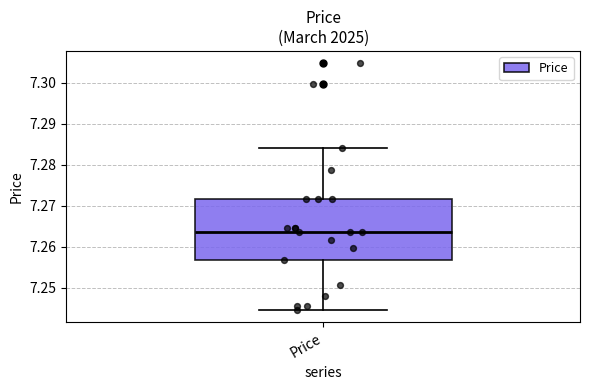

Where does the median line of the box for Price sit on the y-axis? The values are not printed on the chart, so give them approximately, as read against the axis.

7.264